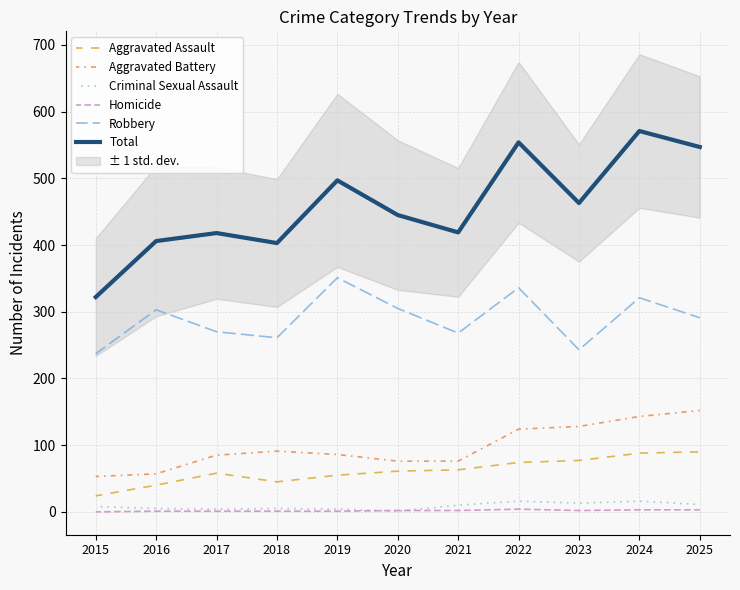

How many data points in Homicide are less than 2?

5